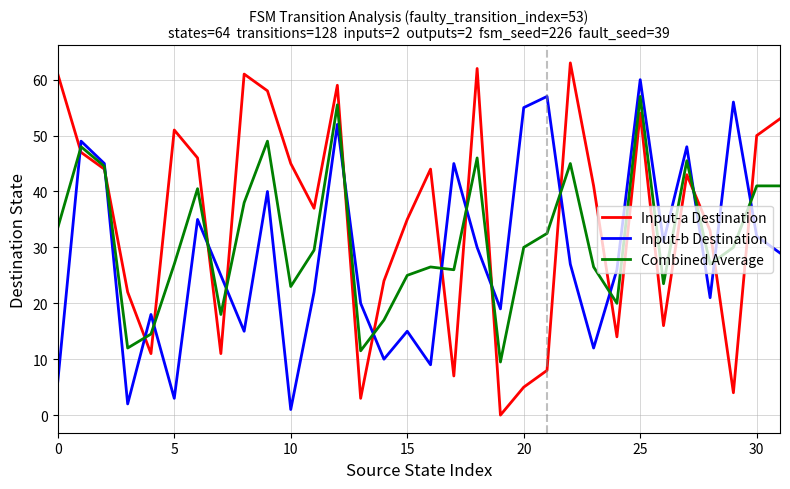

What is the highest value of the Input-a Destination series?

63.0